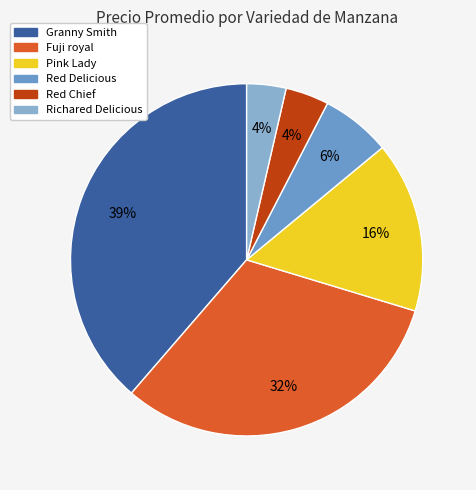

Count the number of slices in the pie.

6